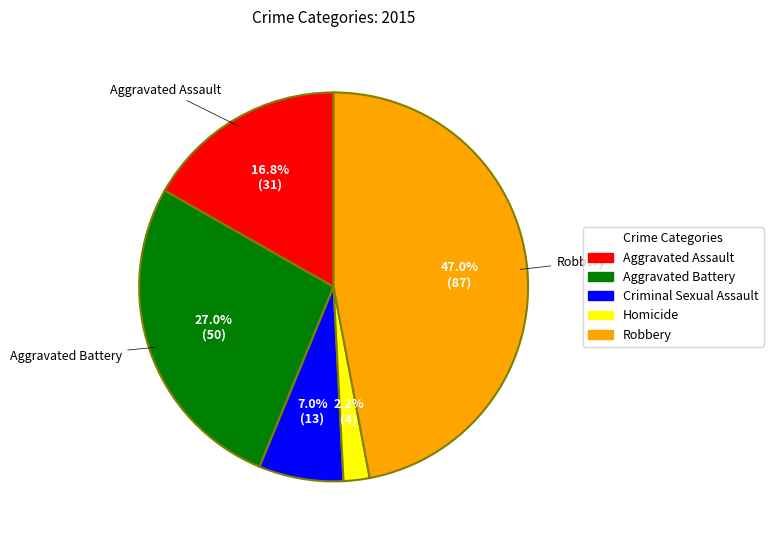

Which has a higher value, Criminal Sexual Assault or Aggravated Assault?

Aggravated Assault